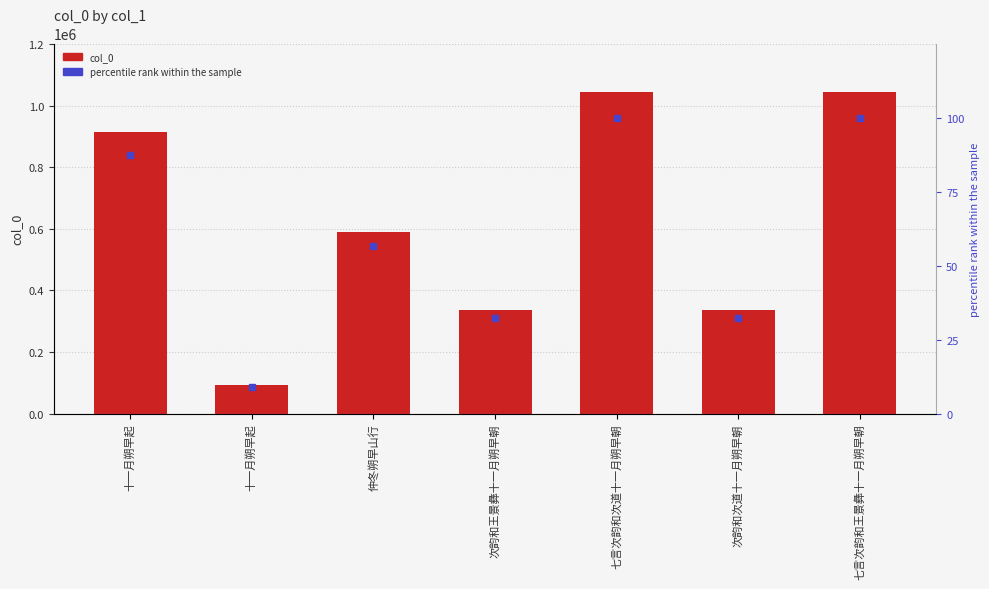

What is the total value across all series at 七言次韵和王景彝十一月朔早朝?

1044842.0